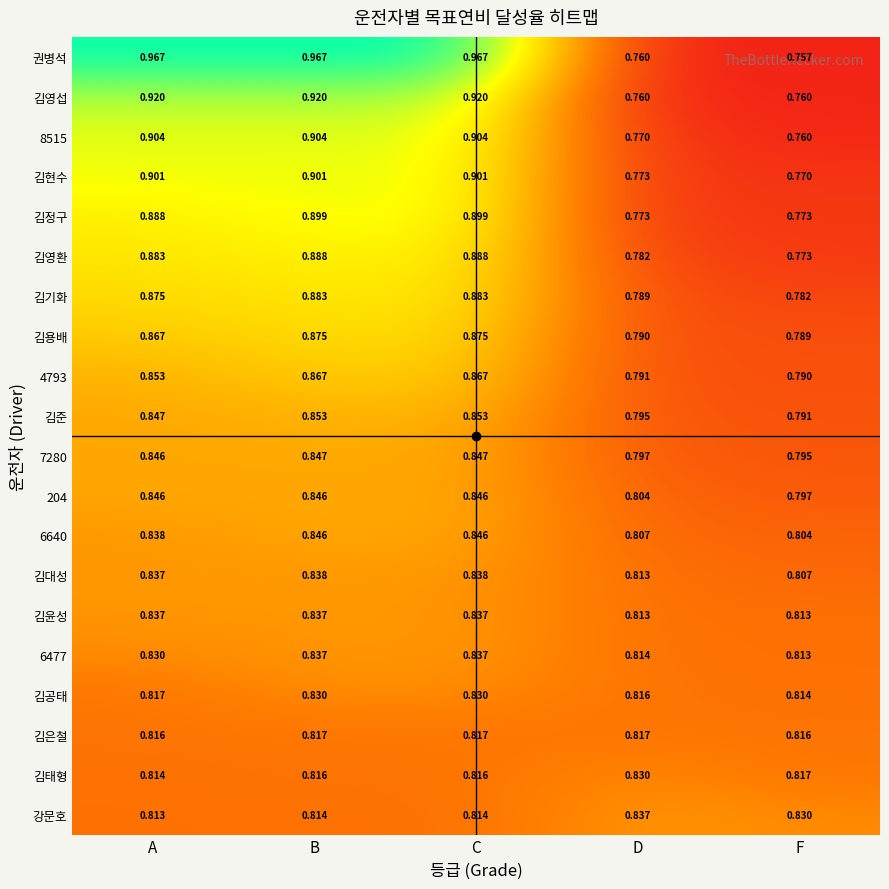

Which series has the largest total across all categories?

권병석